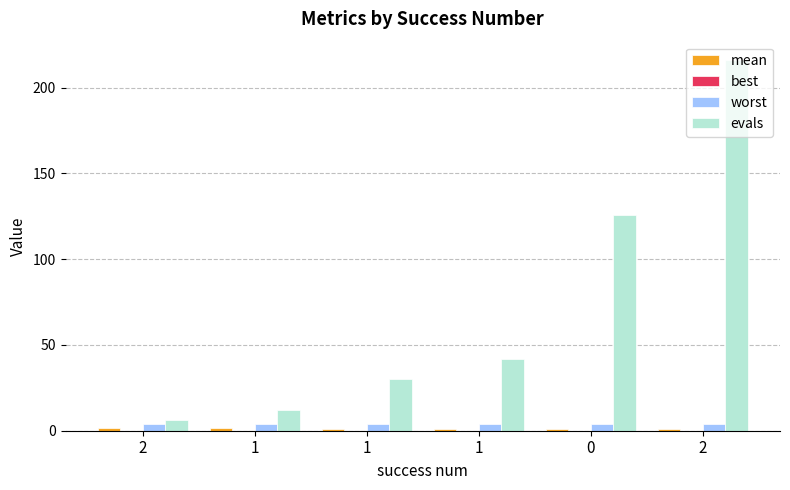

The value of mean at 0 is 0.7. True or false?

False